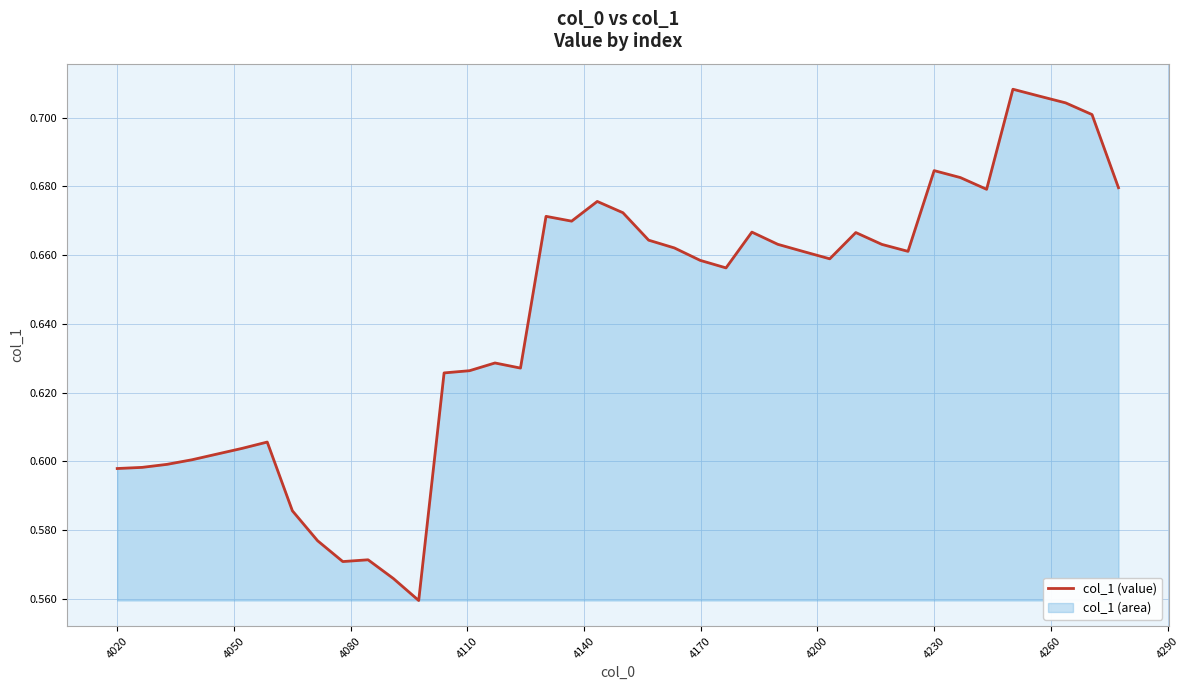

Reading right to left, transcribe all the data shown in this chart.

0.7	0.7	0.7	0.7	0.7	0.7	0.7	0.7	0.7	0.7	0.7	0.7	0.7	0.7	0.7	0.7	0.7	0.7	0.7	0.7	0.7	0.7	0.7	0.6	0.6	0.6	0.6	0.6	0.6	0.6	0.6	0.6	0.6	0.6	0.6	0.6	0.6	0.6	0.6	0.6